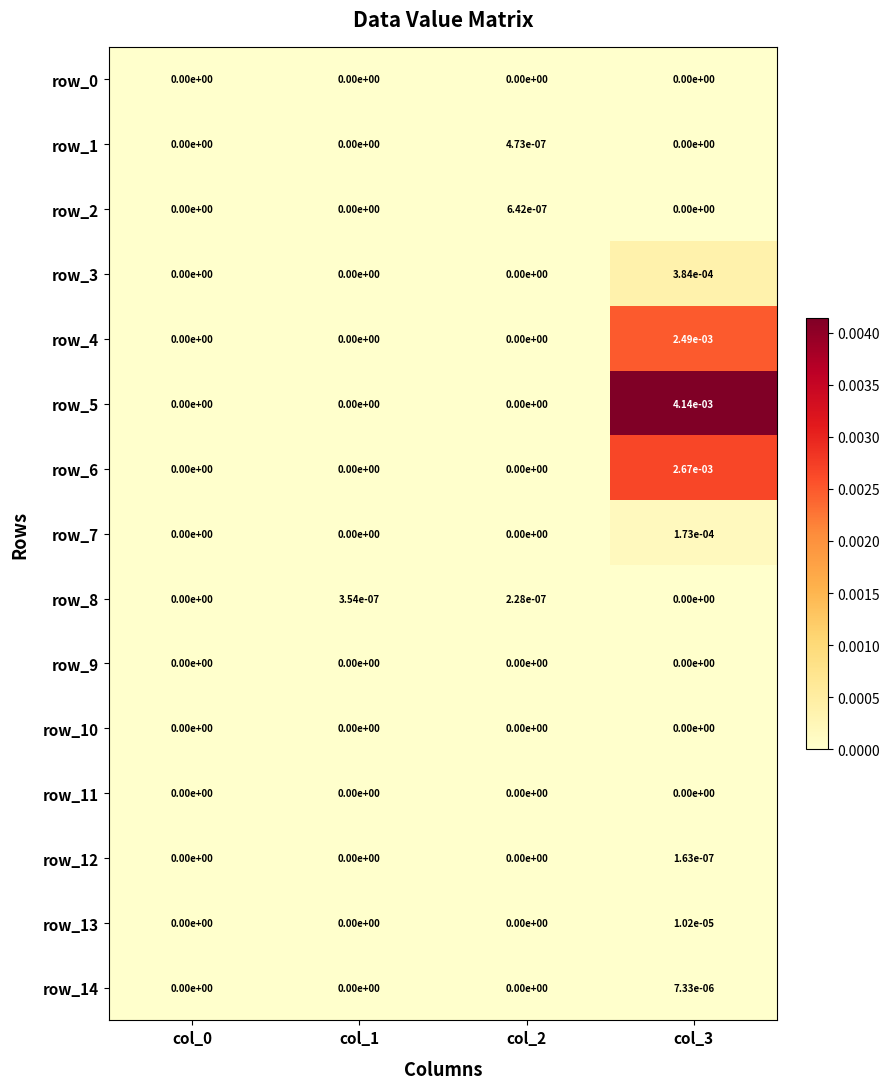

True or false: row_0 has a value of 0.0 at col_1.

True